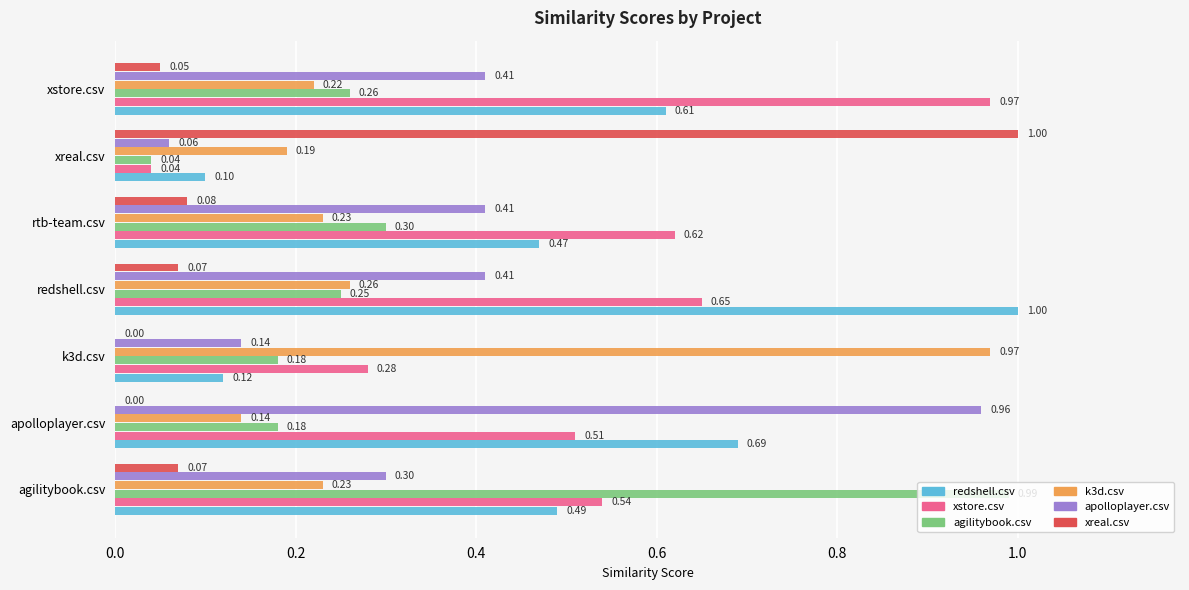

Is the value of redshell.csv at xreal.csv greater than the value of xreal.csv at apolloplayer.csv?

Yes